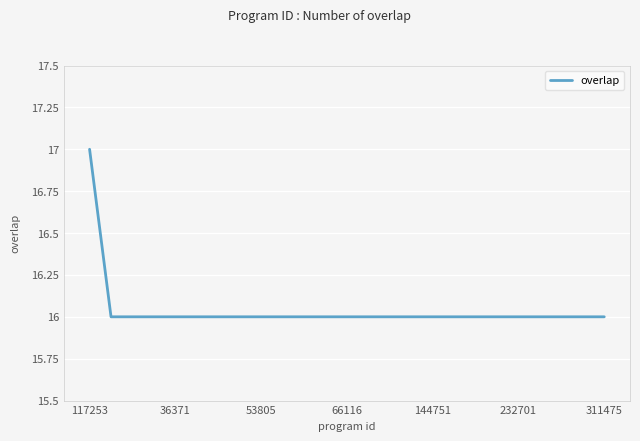

Reading left to right, transcribe all the data shown in this chart.

17	16	16	16	16	16	16	16	16	16	16	16	16	16	16	16	16	16	16	16	16	16	16	16	16